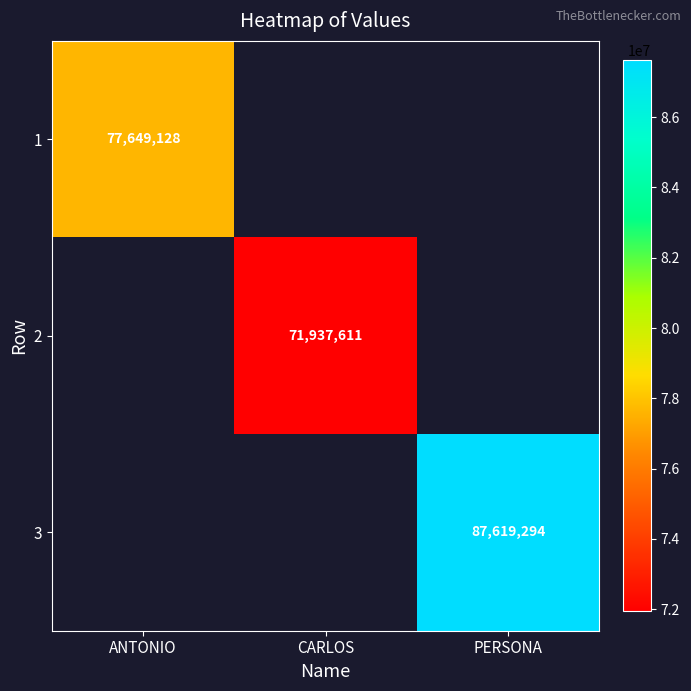

At how many categories does at least one series exceed 51601883?

3